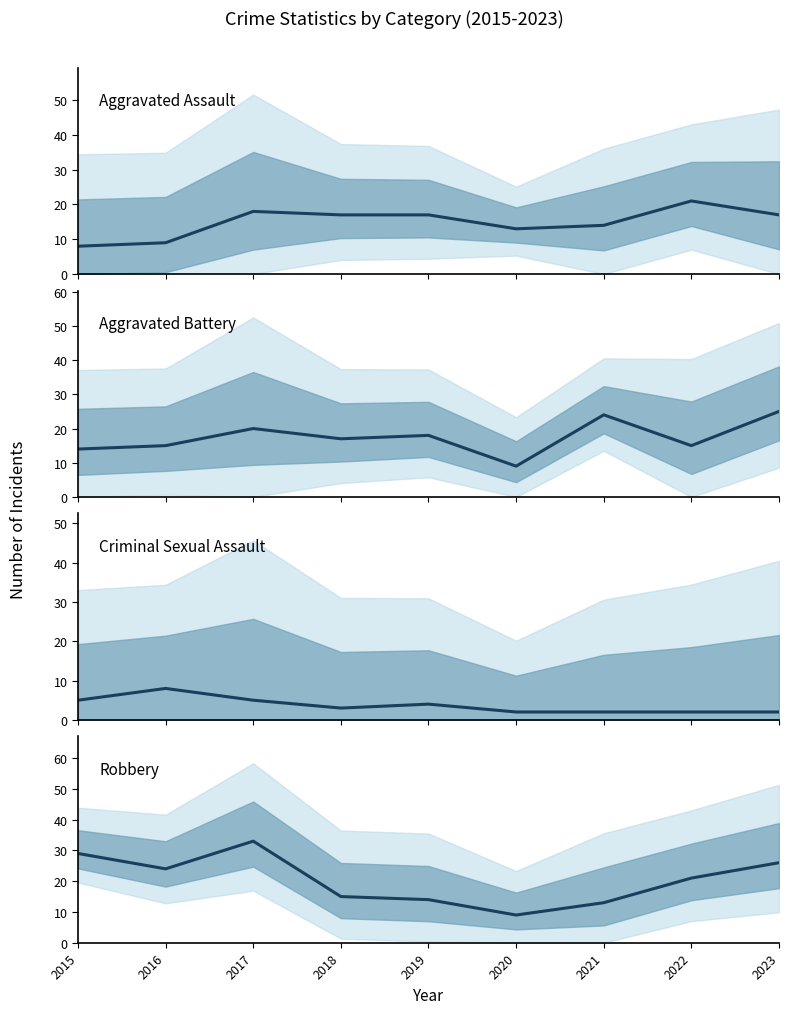

Reading right to left, what are all the values shown in this chart?

Aggravated Assault: 17	21	14	13	17	17	18	9	8
Aggravated Battery: 25	15	24	9	18	17	20	15	14
Criminal Sexual Assault: 2	2	2	2	4	3	5	8	5
Robbery: 26	21	13	9	14	15	33	24	29